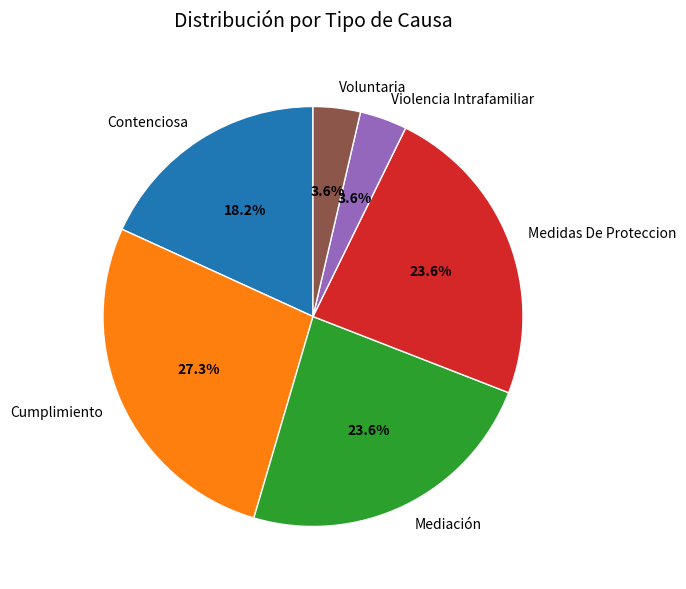

What is the ratio of the value at Violencia Intrafamiliar to the value at Medidas De Proteccion?

0.2